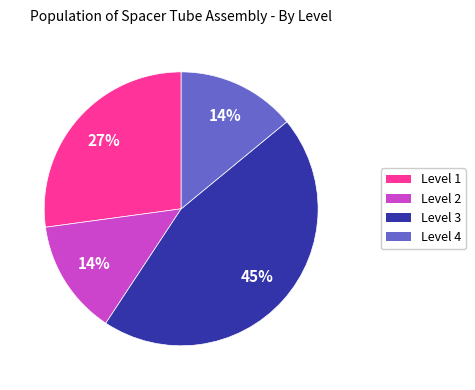

To the nearest percent, what is the average slice percentage?

25%